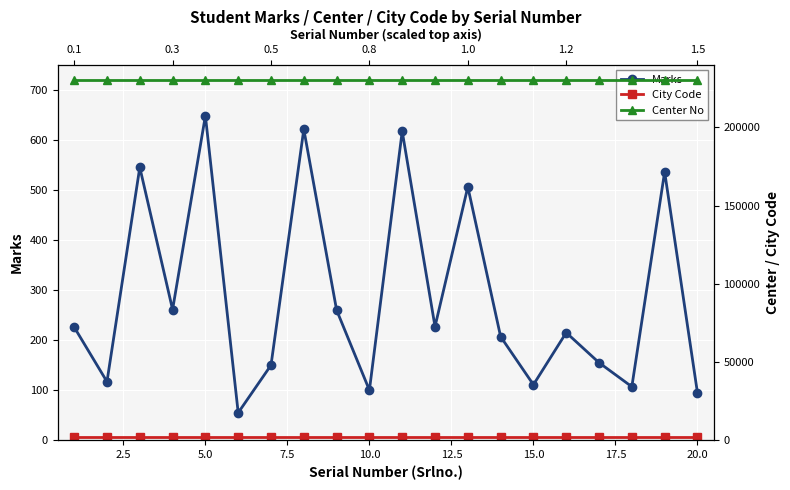

What is the approximate value of City Code at 15.0?

2301